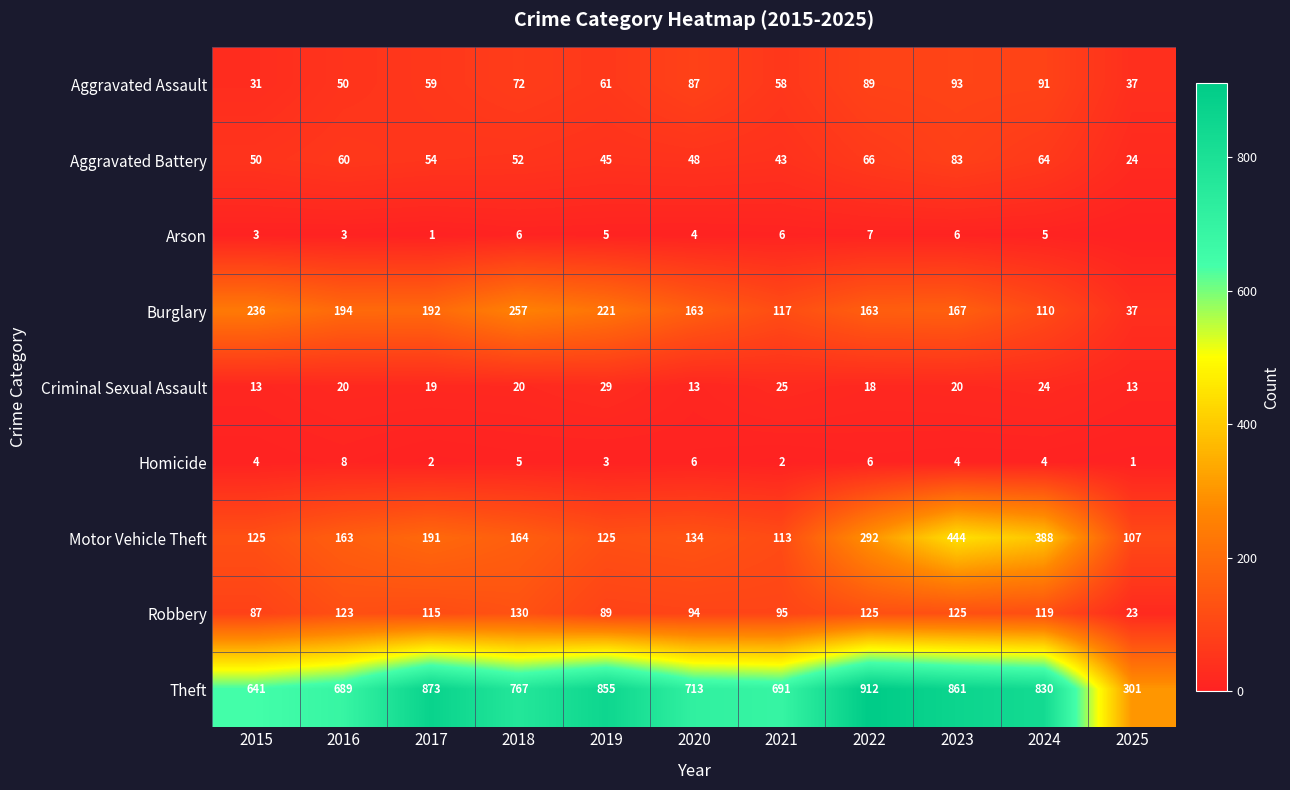

What is the highest value of the Criminal Sexual Assault series?

29